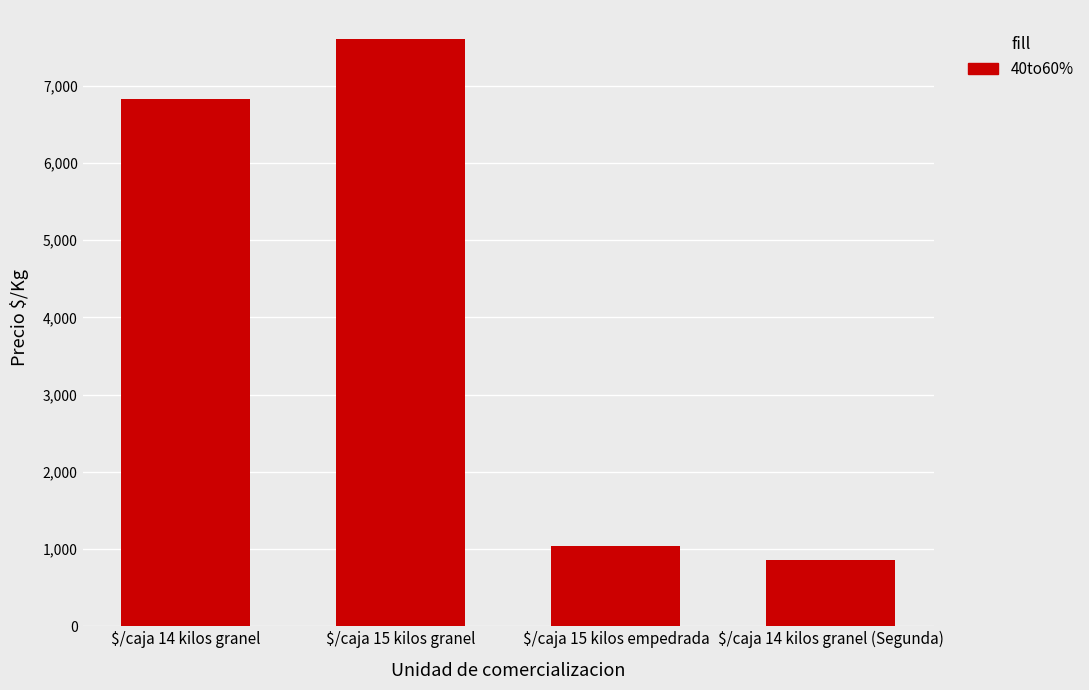

Rank the categories by value from highest to lowest.

$/caja 15 kilos granel, $/caja 14 kilos granel, $/caja 15 kilos empedrada, $/caja 14 kilos granel (Segunda)